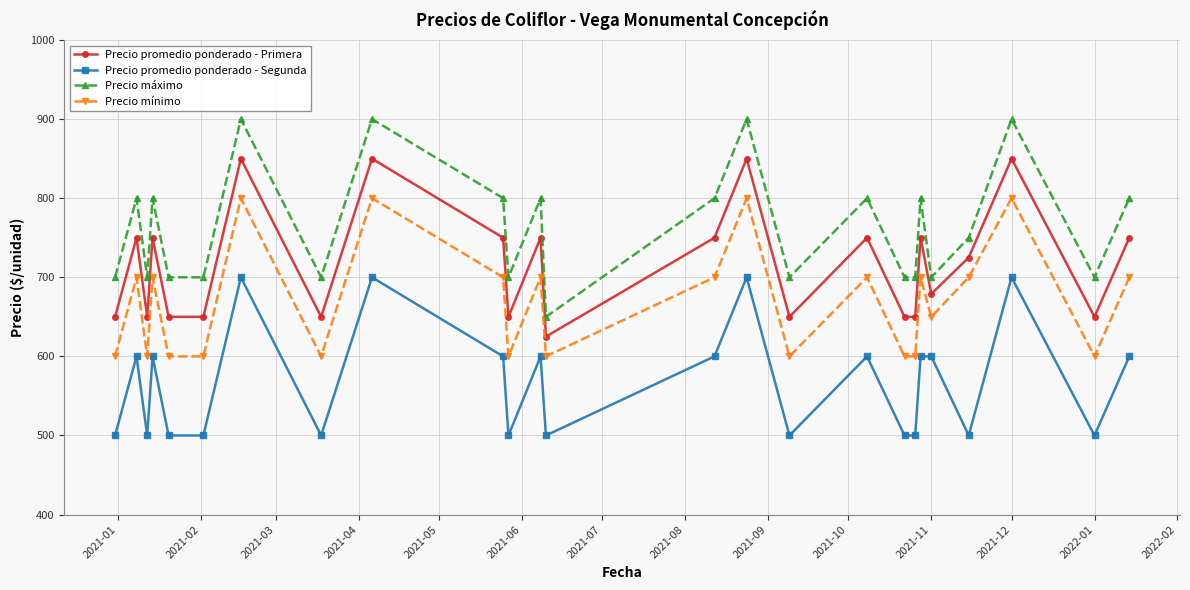

List the series in order of their peak value, lowest first.

Precio promedio ponderado - Segunda, Precio mínimo, Precio promedio ponderado - Primera, Precio máximo